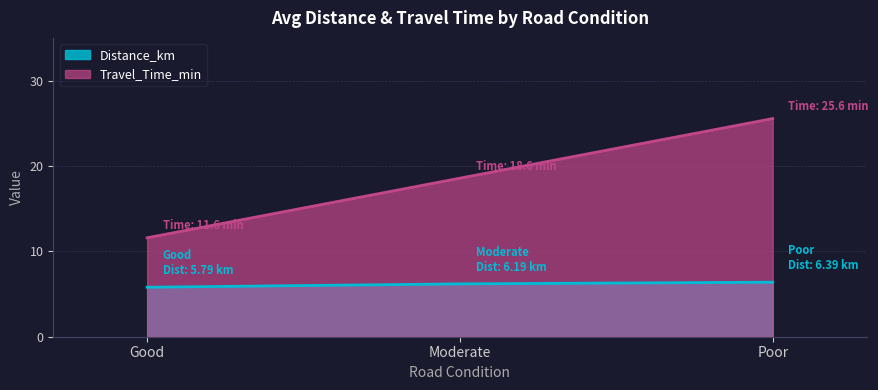

True or false: Distance_km and Travel_Time_min cross at least once.

False